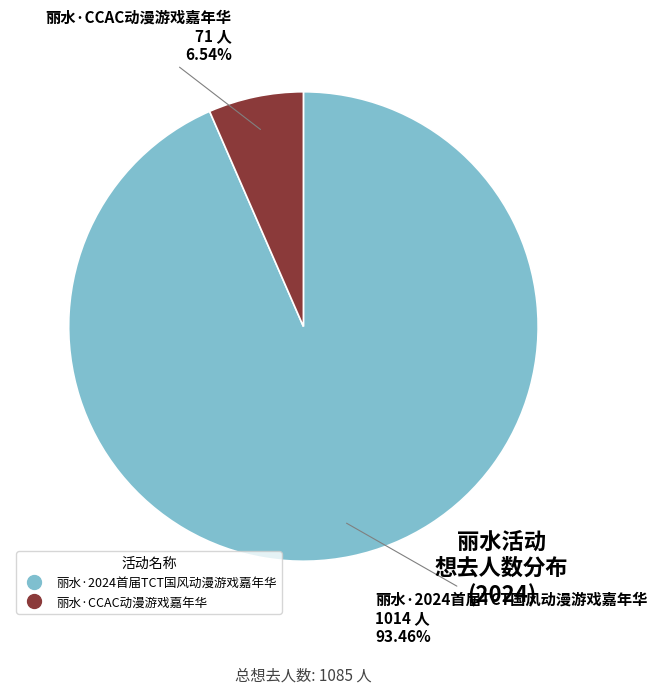

True or false: 丽水·2024首届TCT国风动漫游戏嘉年华 accounts for 93% of the total.

True